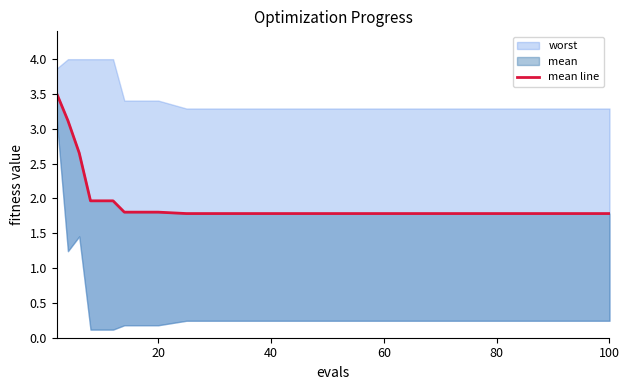

Does the chart have visible grid lines?

No